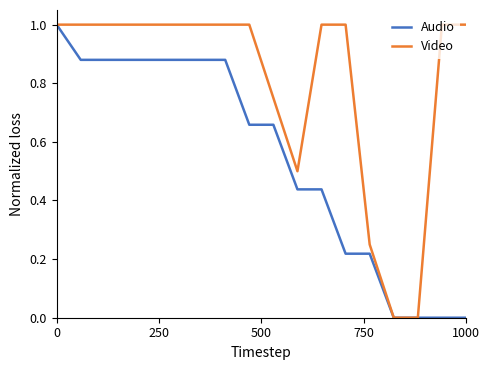

What is the maximum value for Video?

1.0